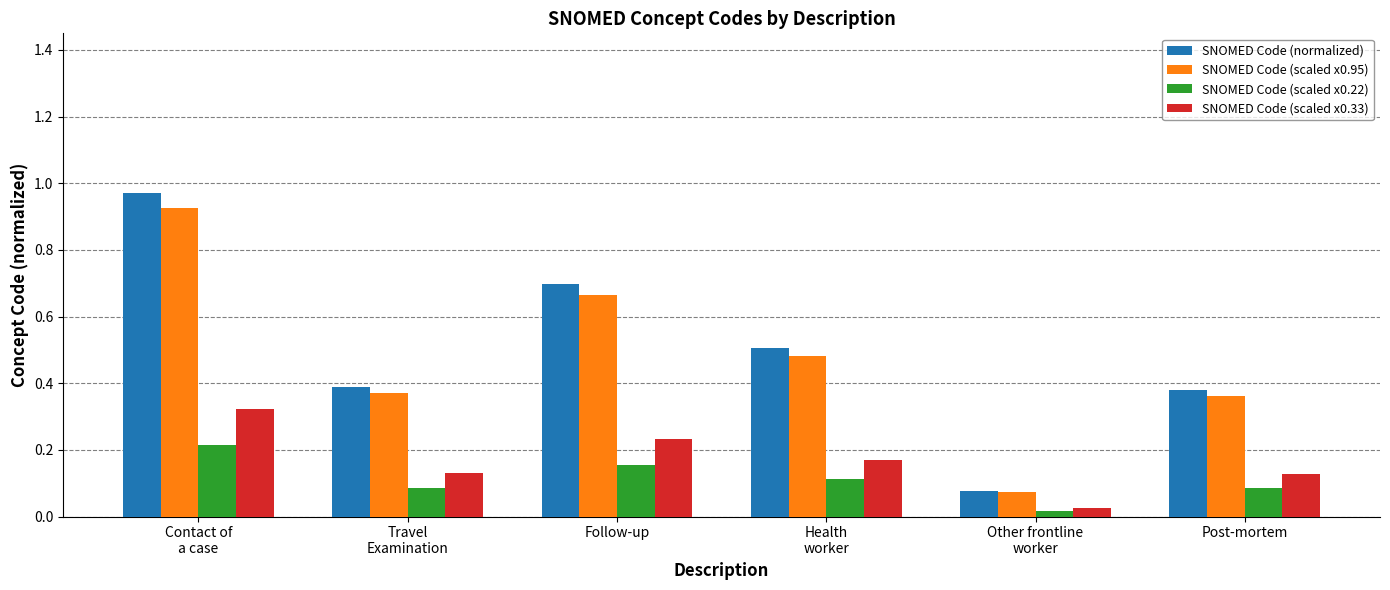

The SNOMED Code (scaled x0.95) series shows 0.2 at Post-mortem. True or false?

False